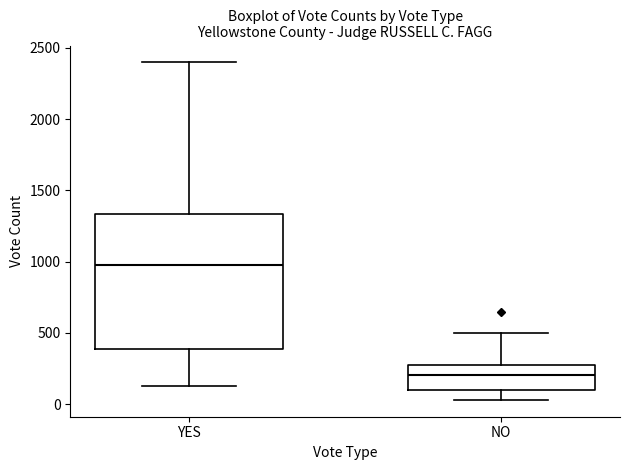

Which box has the highest median line?

YES